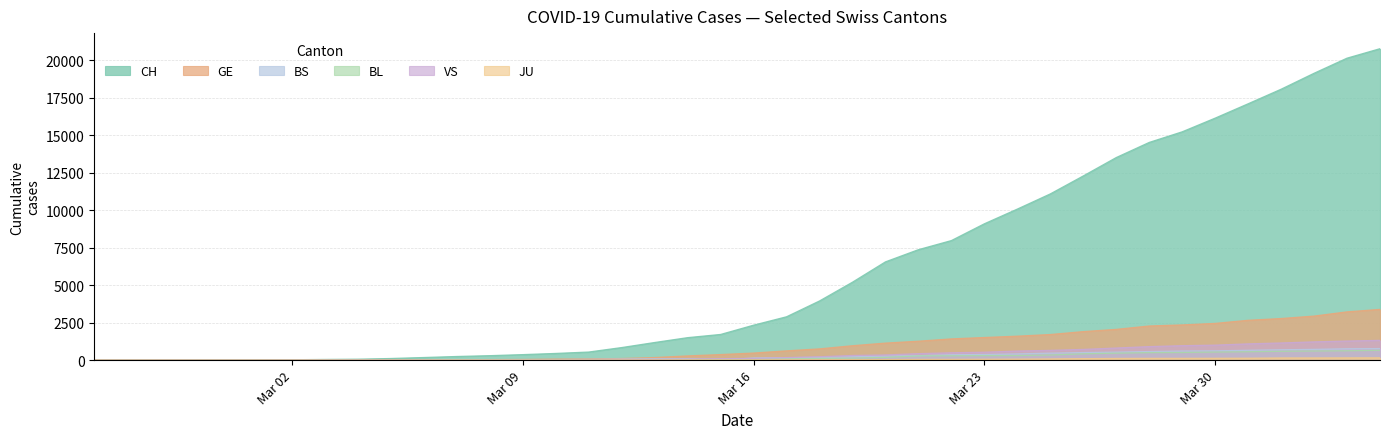

What is the maximum value shown in the chart?

20773